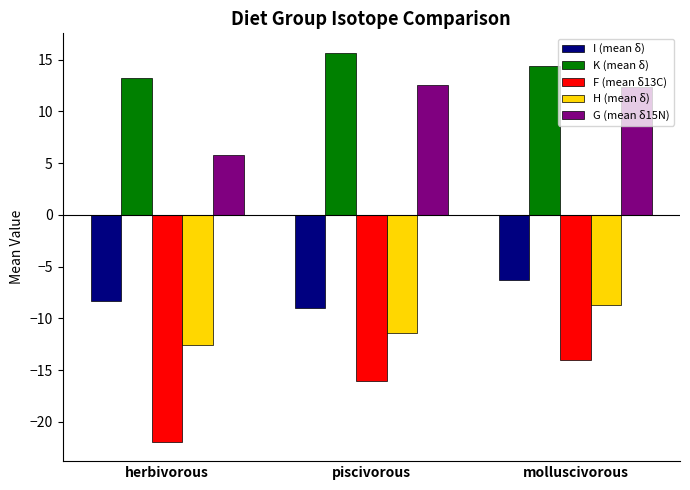

At which category is the sum across all series the highest?

molluscivorous